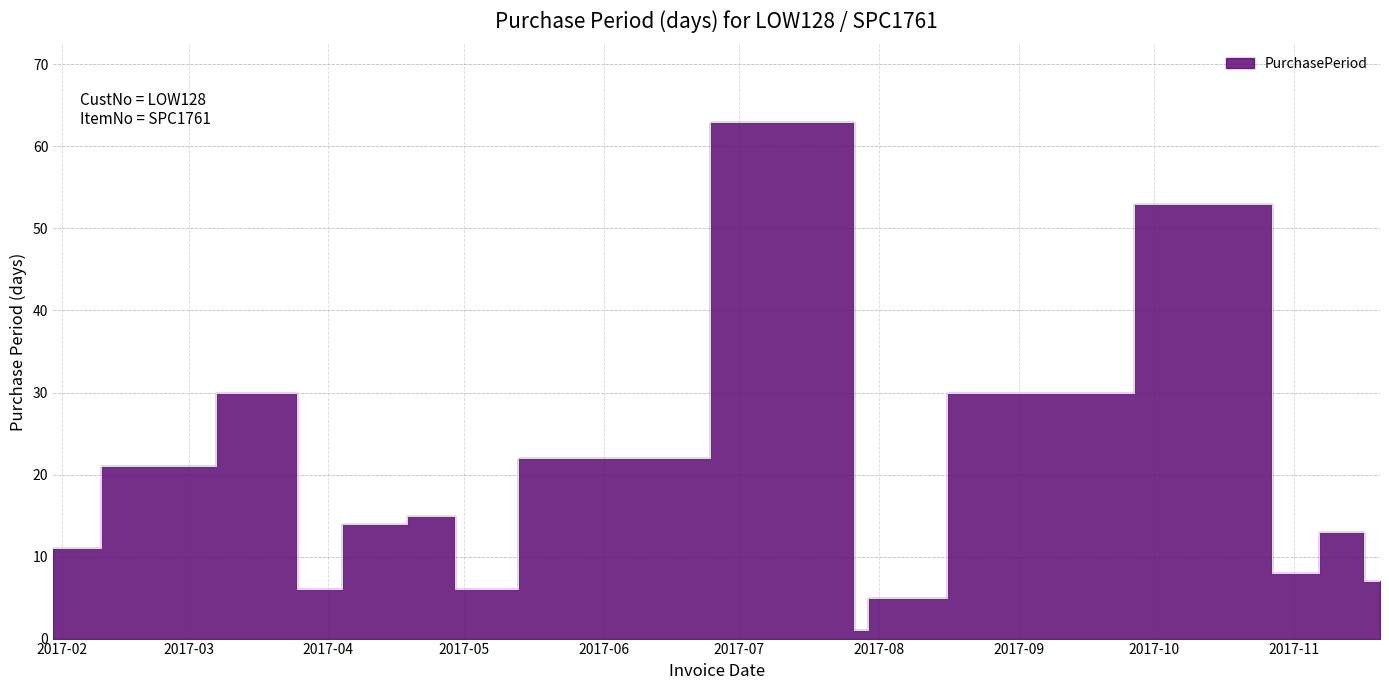

What value does the data have at 2017-11-20, to the nearest 10?

10